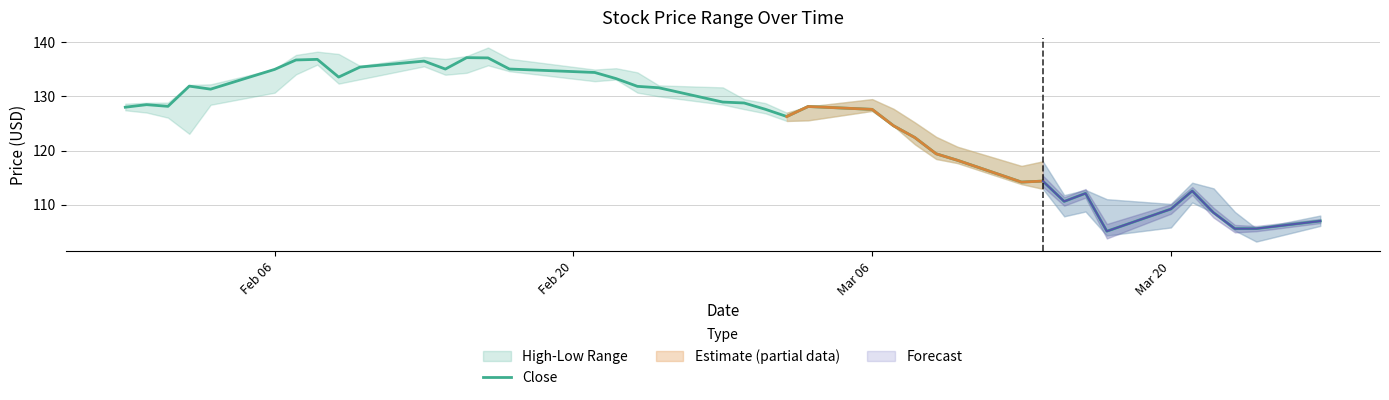

Is this an area chart (filled region under the line)?

No